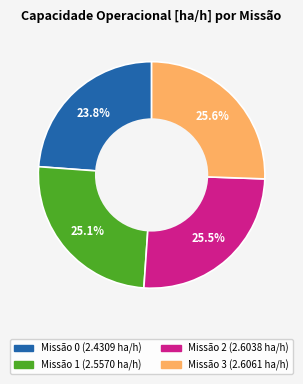

Is there any slice that represents more than half of the pie?

No